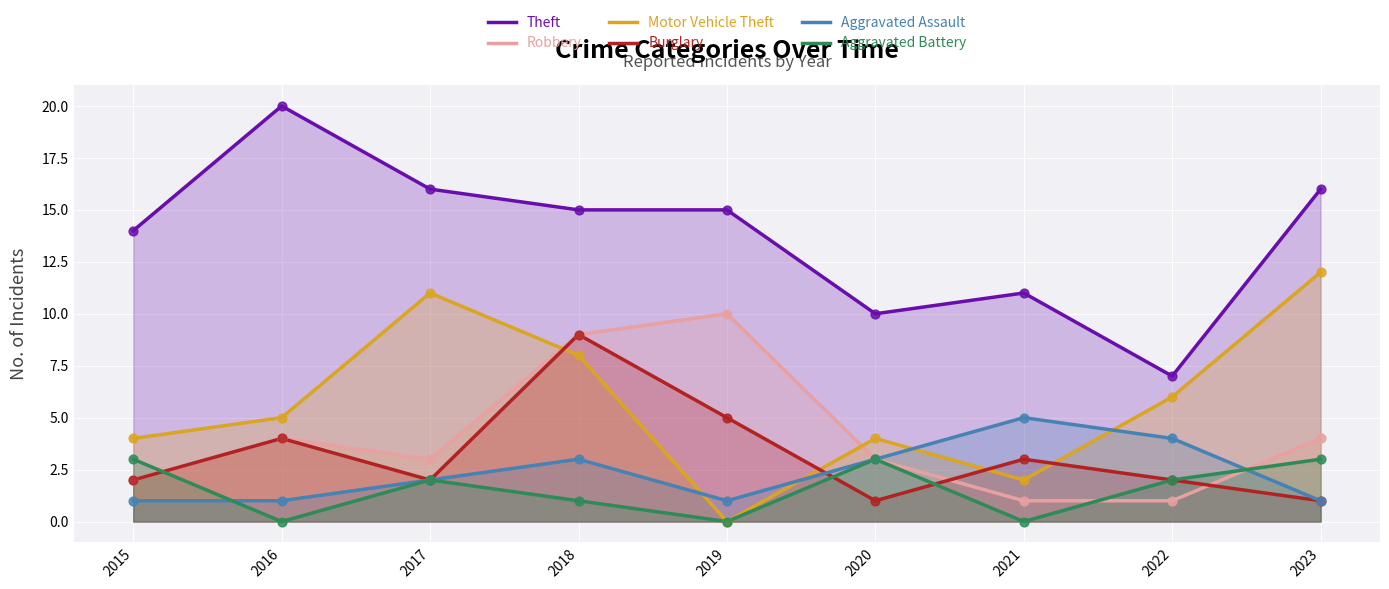

Which series reaches the minimum Y coordinate?

Motor Vehicle Theft